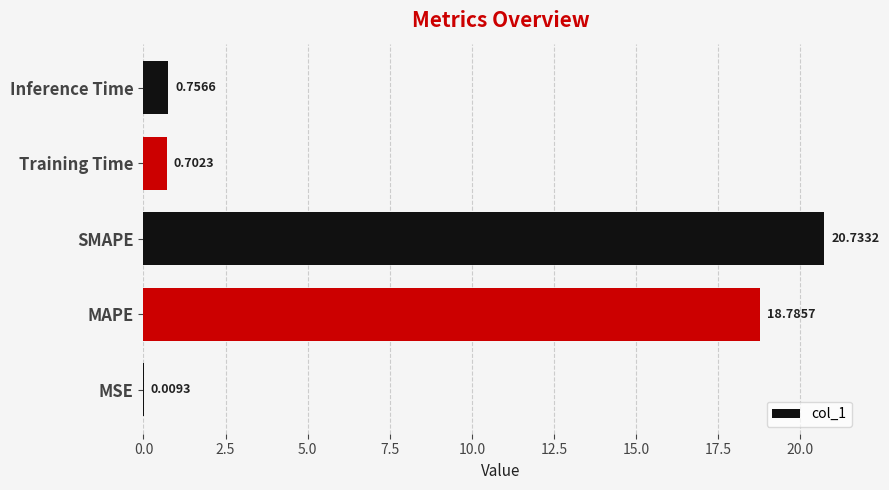

At which category does the chart reach its peak across all series?

SMAPE